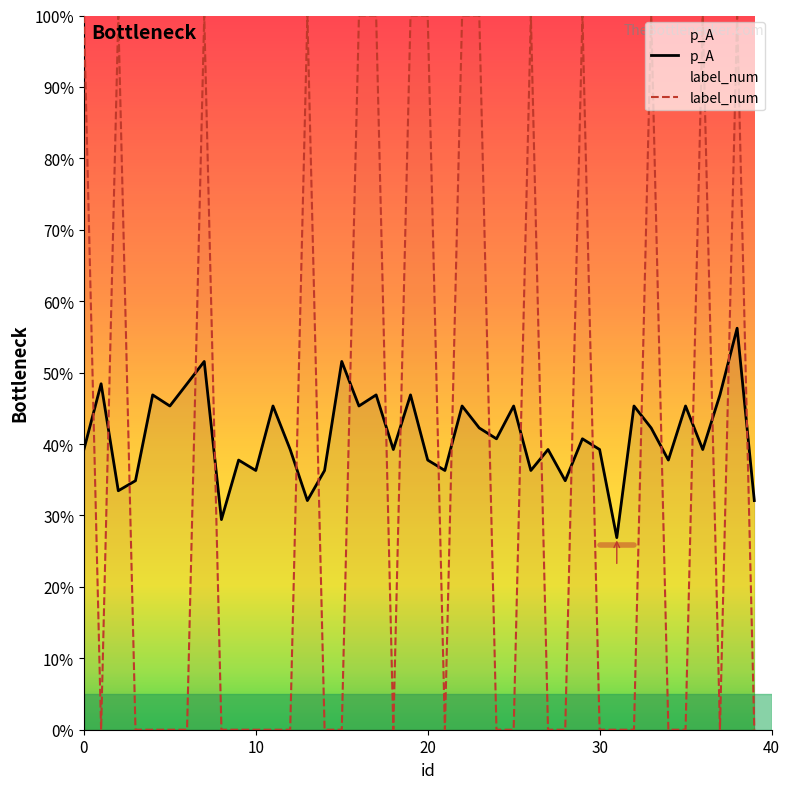

The value of p_A at 38 is 0.6. True or false?

True